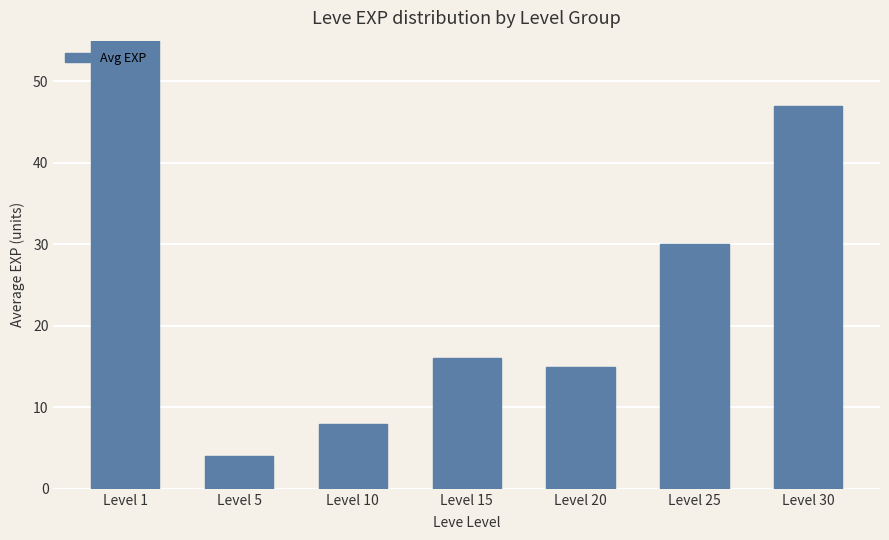

How many series are shown in this chart?

1